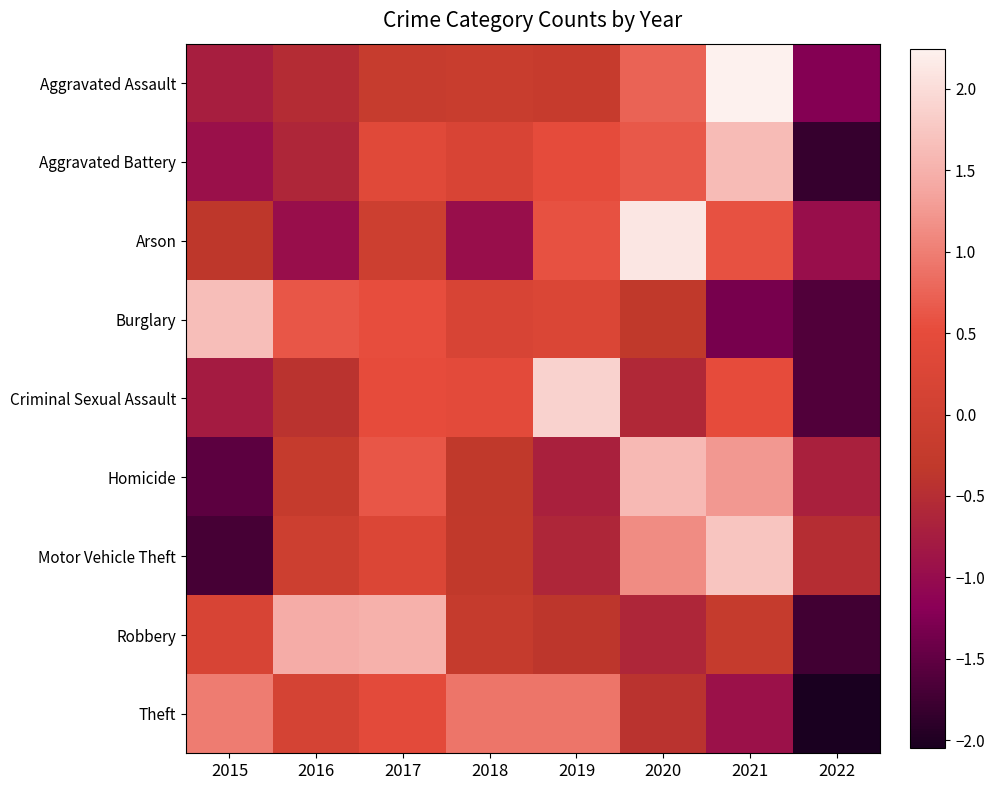

Rank the series by their maximum value, from lowest to highest.

Theft, Robbery, Homicide, Aggravated Battery, Burglary, Motor Vehicle Theft, Criminal Sexual Assault, Arson, Aggravated Assault